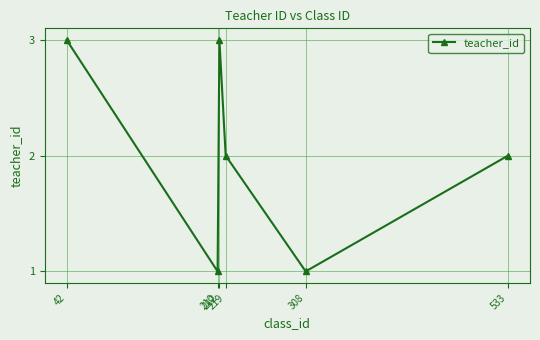

What is the smallest value displayed?

1